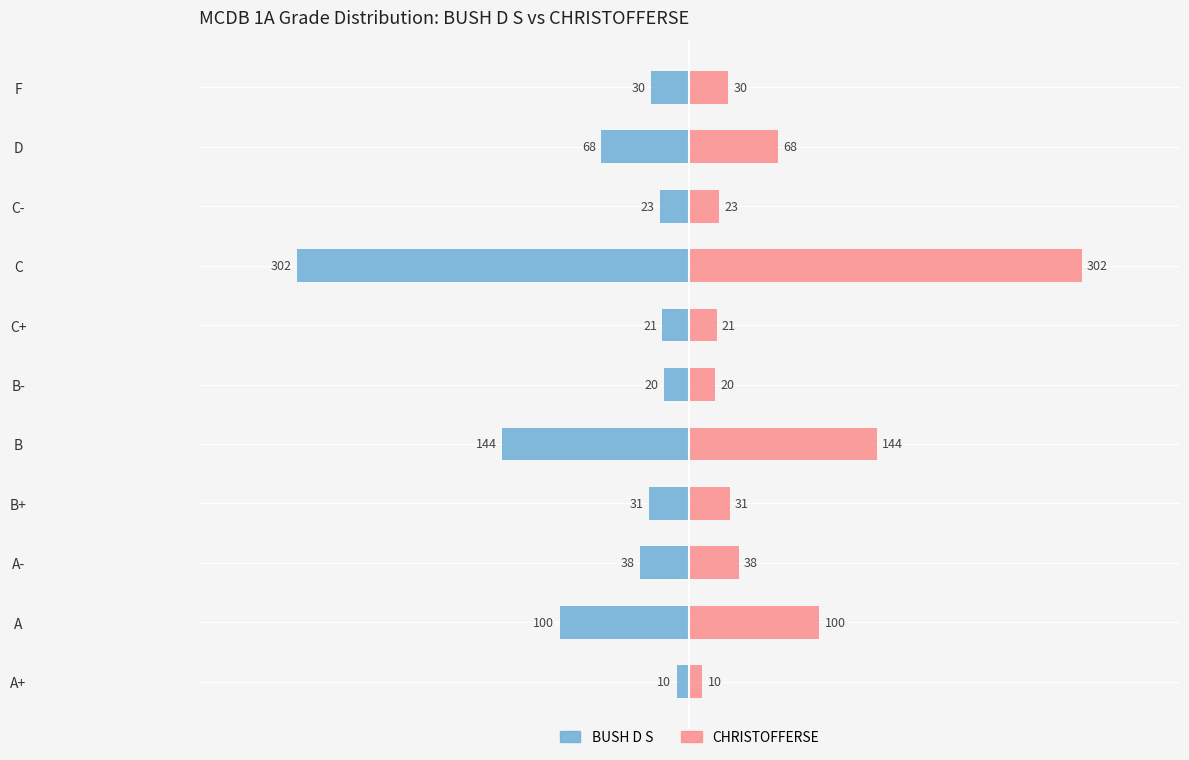

The BUSH D S series shows -73 at B. True or false?

False